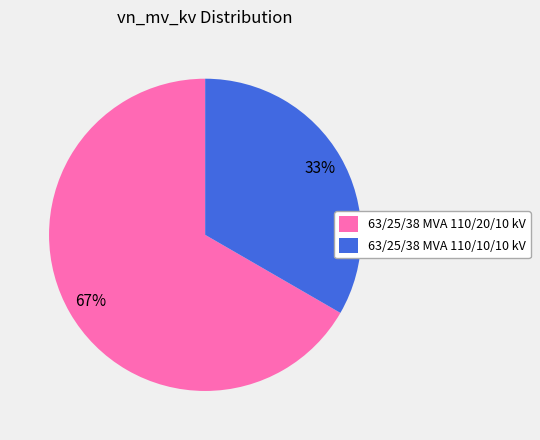

To the nearest percent, what is the average slice percentage?

50%